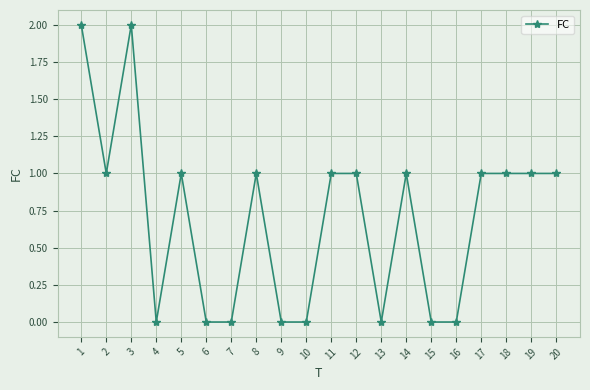

What is the difference between the values at 18 and 16?

1